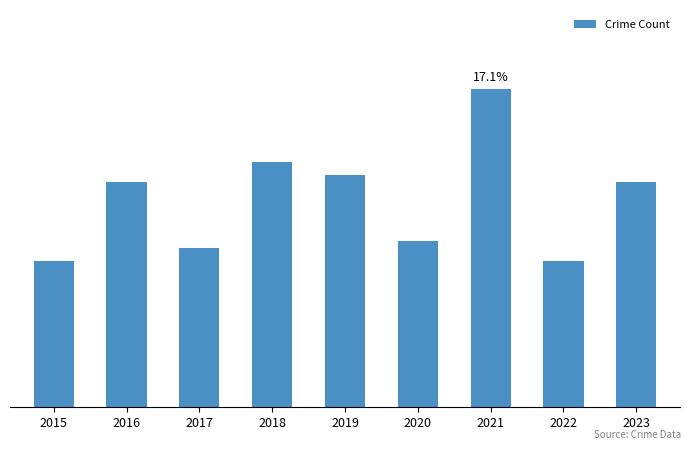

What is the difference between the second highest and second lowest values?

15